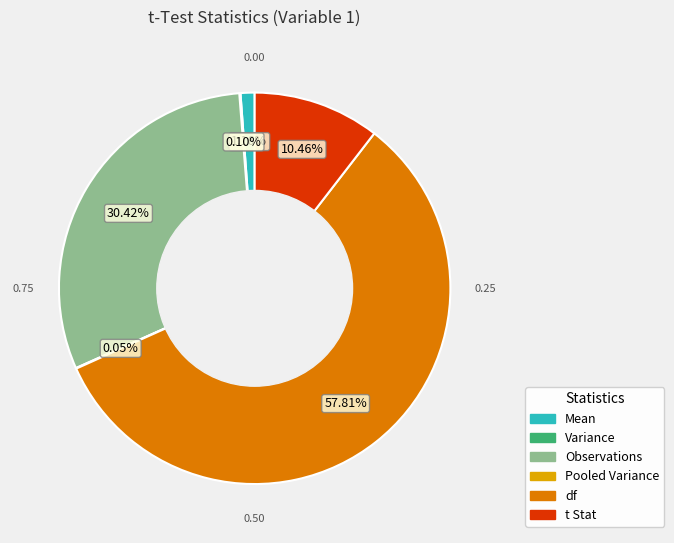

Between df and Observations, which is larger?

df